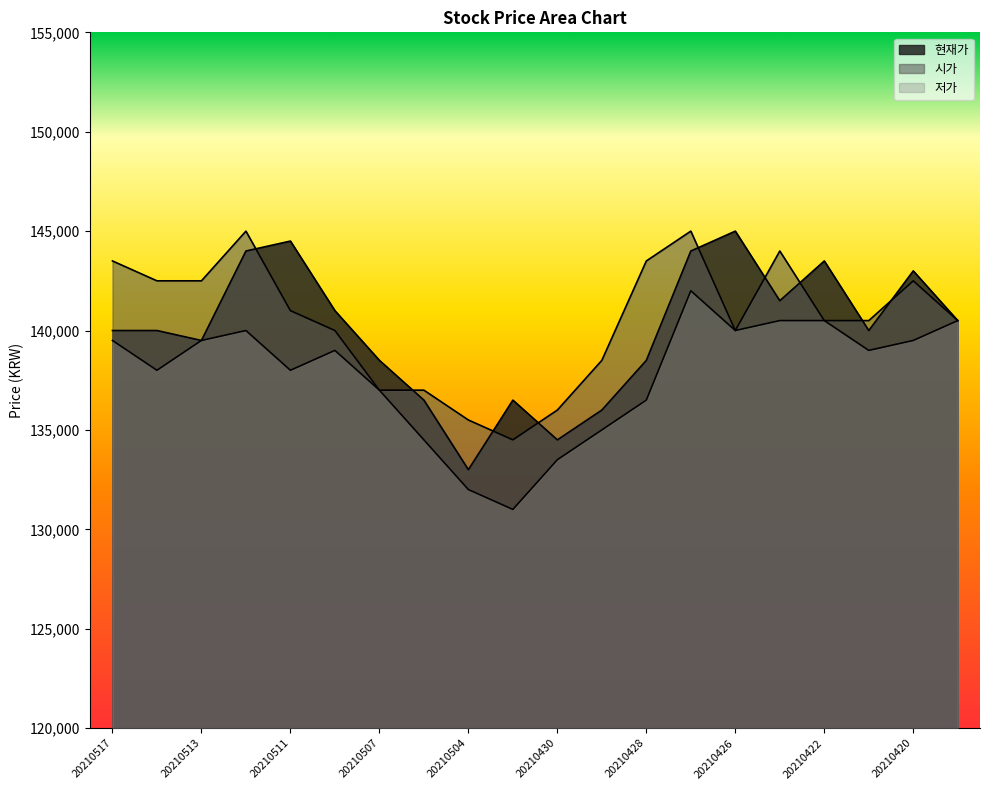

The value of 시가 at 20210513 is 199336. True or false?

False